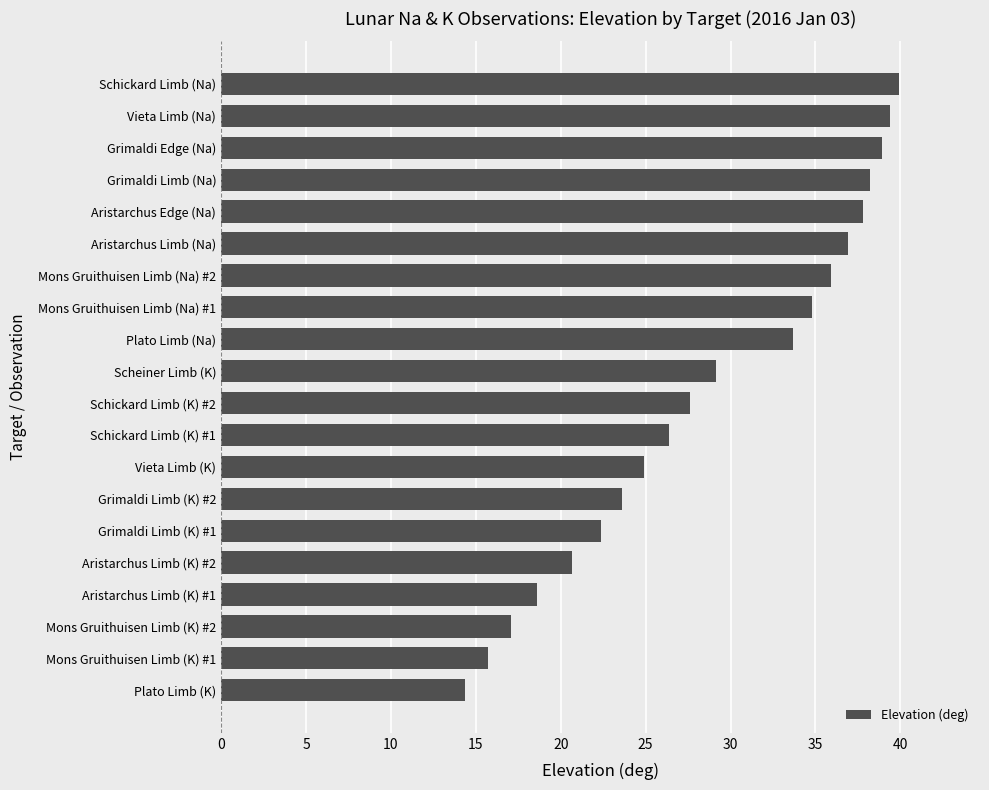

Is it true that the value at Aristarchus Limb (Na) is 36.9?

True